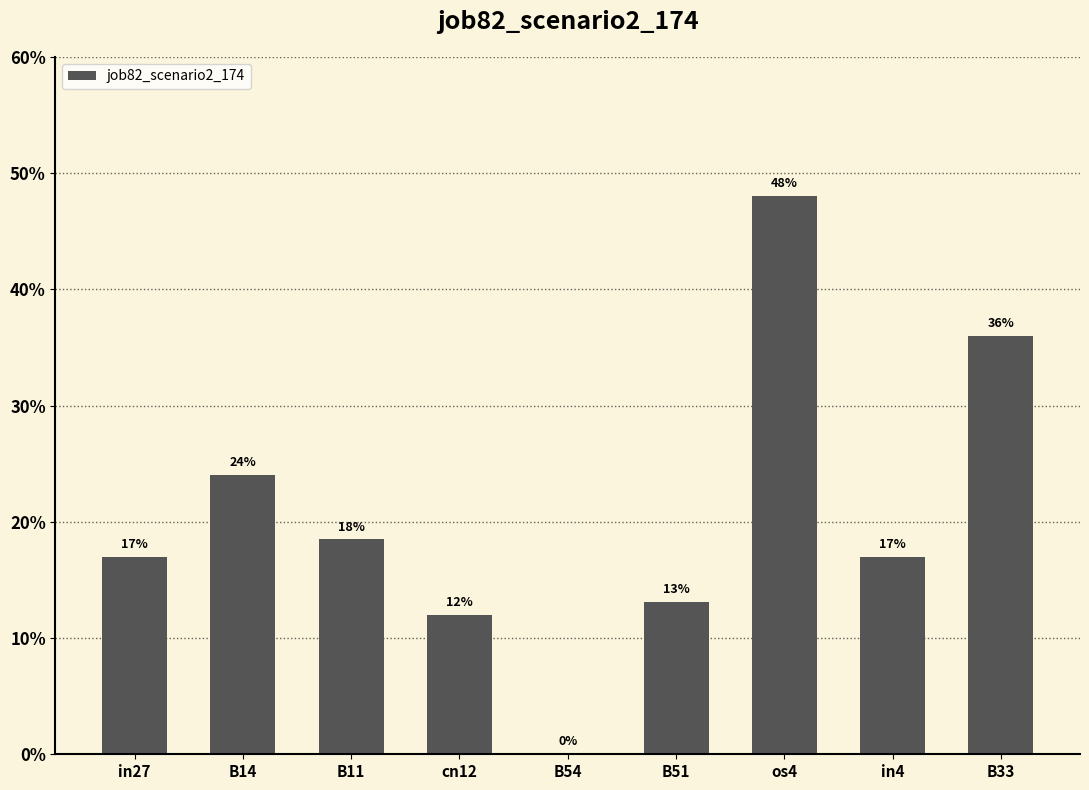

At which category does the chart reach its minimum across all series?

B54